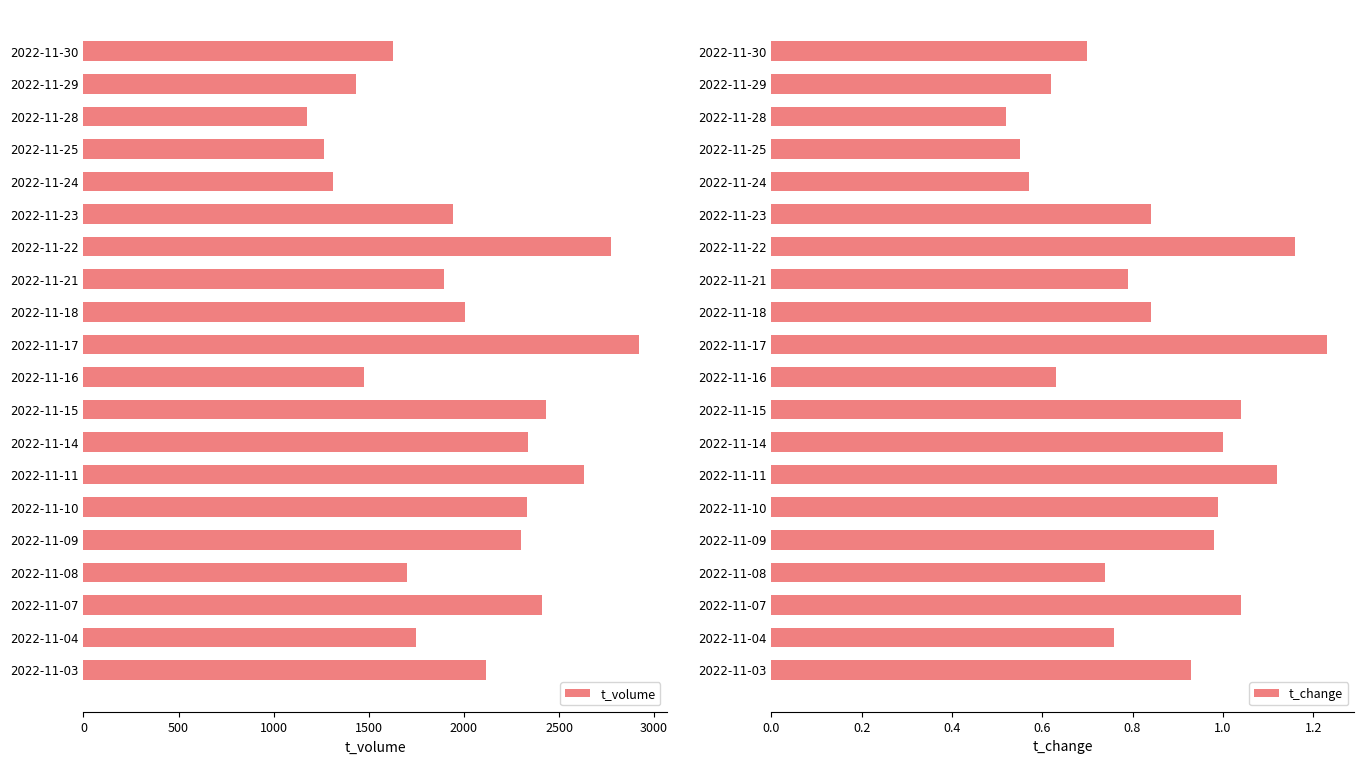

How many groups of bars are there?

20